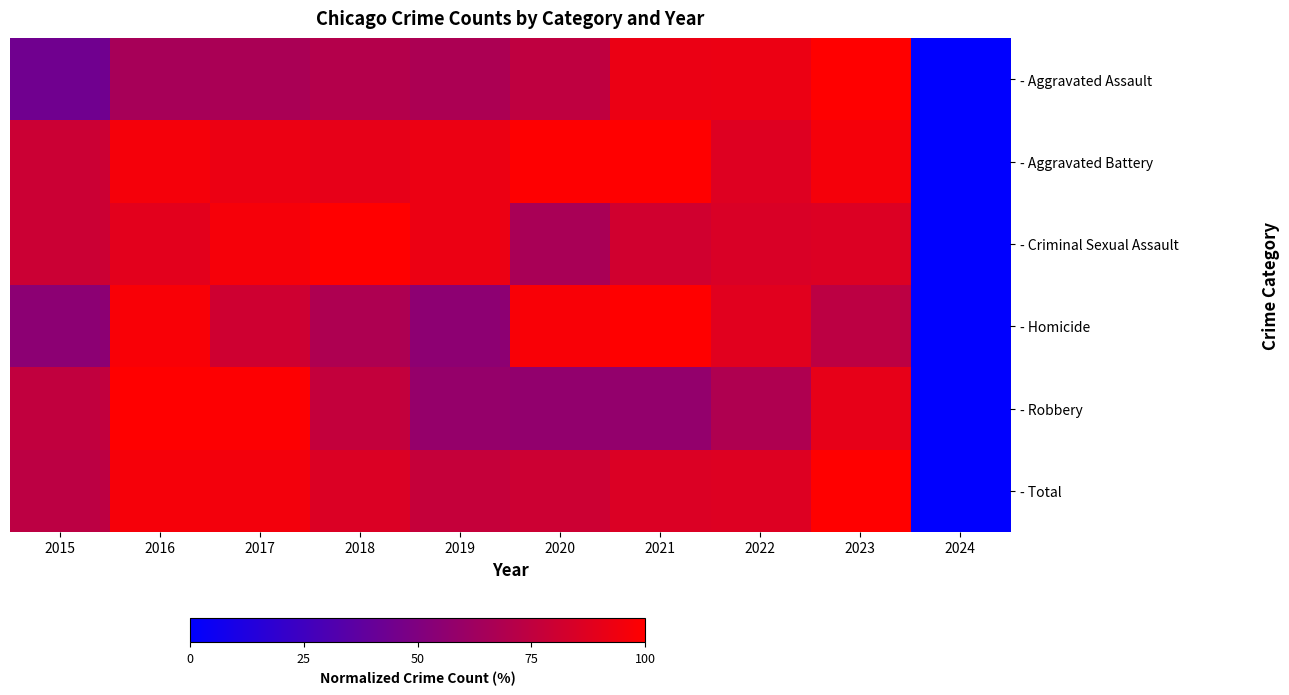

At which category is the sum across all series the highest?

2023